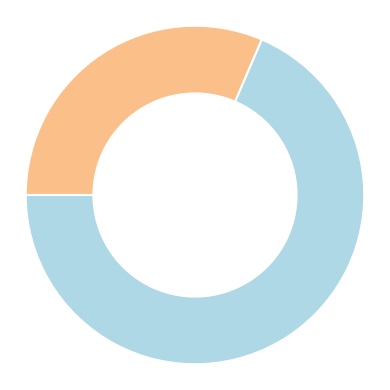

Is there a majority slice in this chart?

Yes